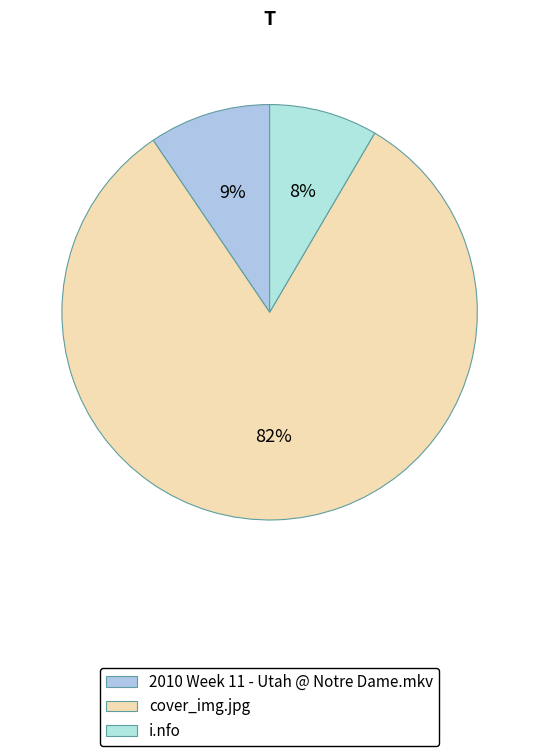

To the nearest percent, what percentage of the pie is cover_img.jpg?

82%